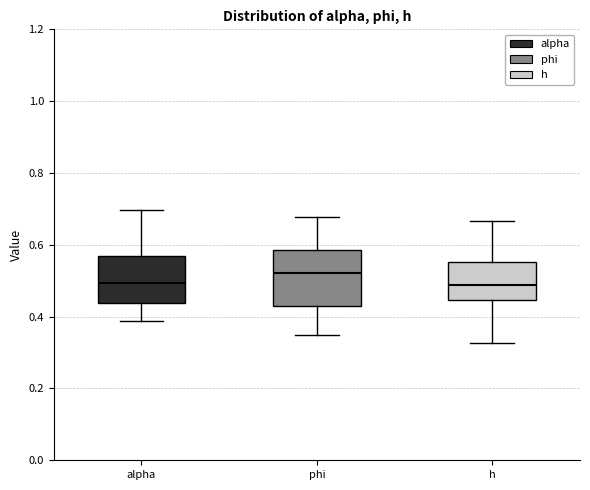

Where is the upper edge of the box for phi on the y-axis? The values are not printed on the chart, so give them approximately, as read against the axis.

0.58